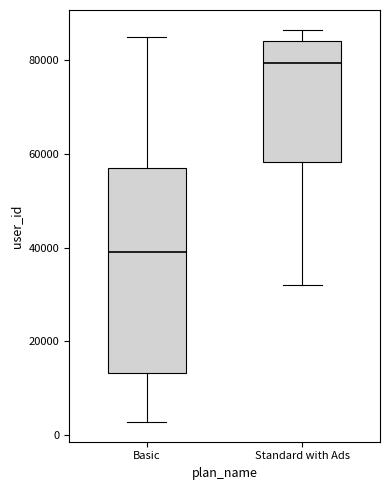

Which box has the lowest median line?

Basic